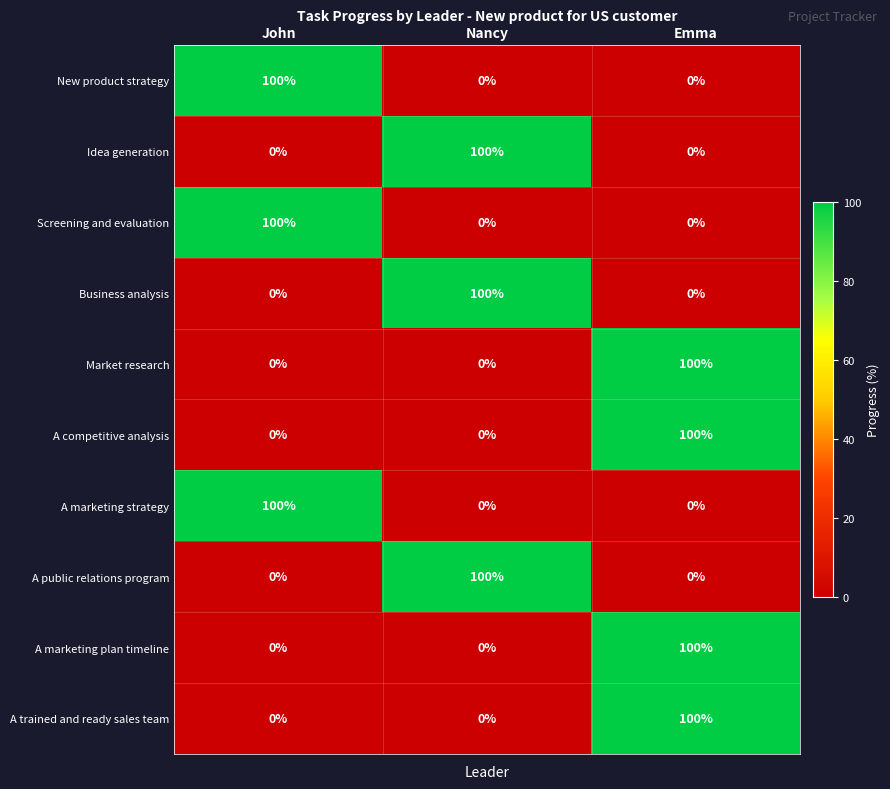

Reading left to right, what are all the values shown in this chart?

New product strategy: 100	0	0
Idea generation: 0	100	0
Screening and evaluation: 100	0	0
Business analysis: 0	100	0
Market research: 0	0	100
A competitive analysis: 0	0	100
A marketing strategy: 100	0	0
A public relations program: 0	100	0
A marketing plan timeline: 0	0	100
A trained and ready sales team: 0	0	100